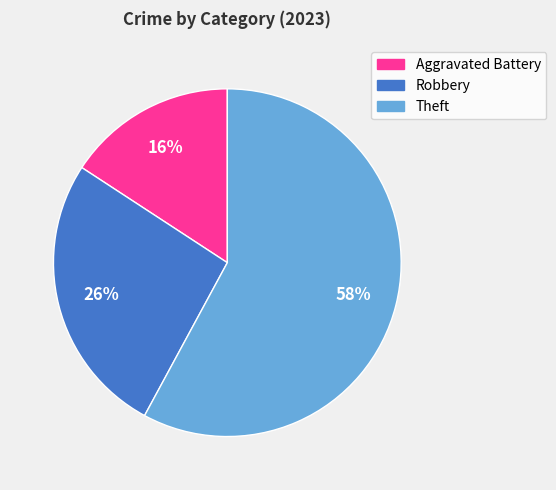

Do Theft and Aggravated Battery together represent more than half of the pie?

Yes